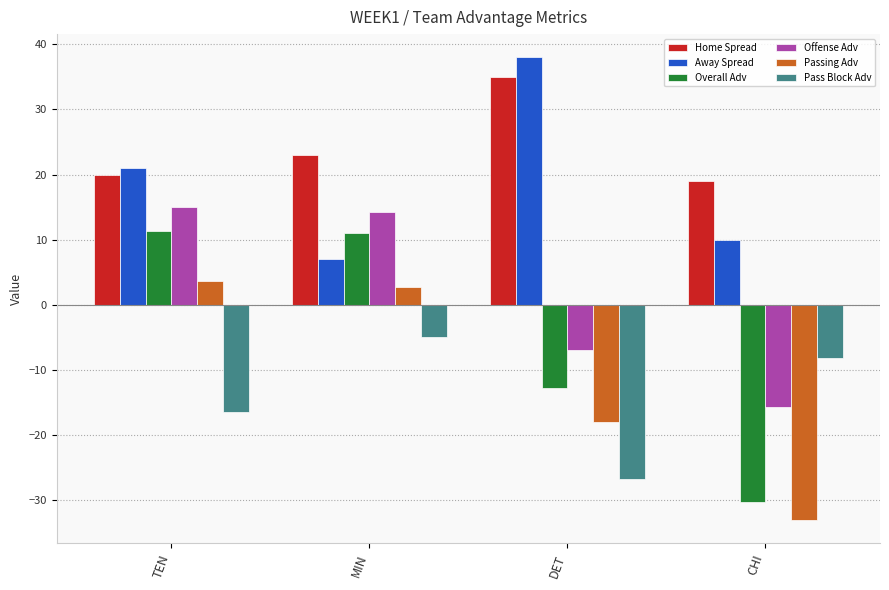

What is the smallest value displayed?

-33.0